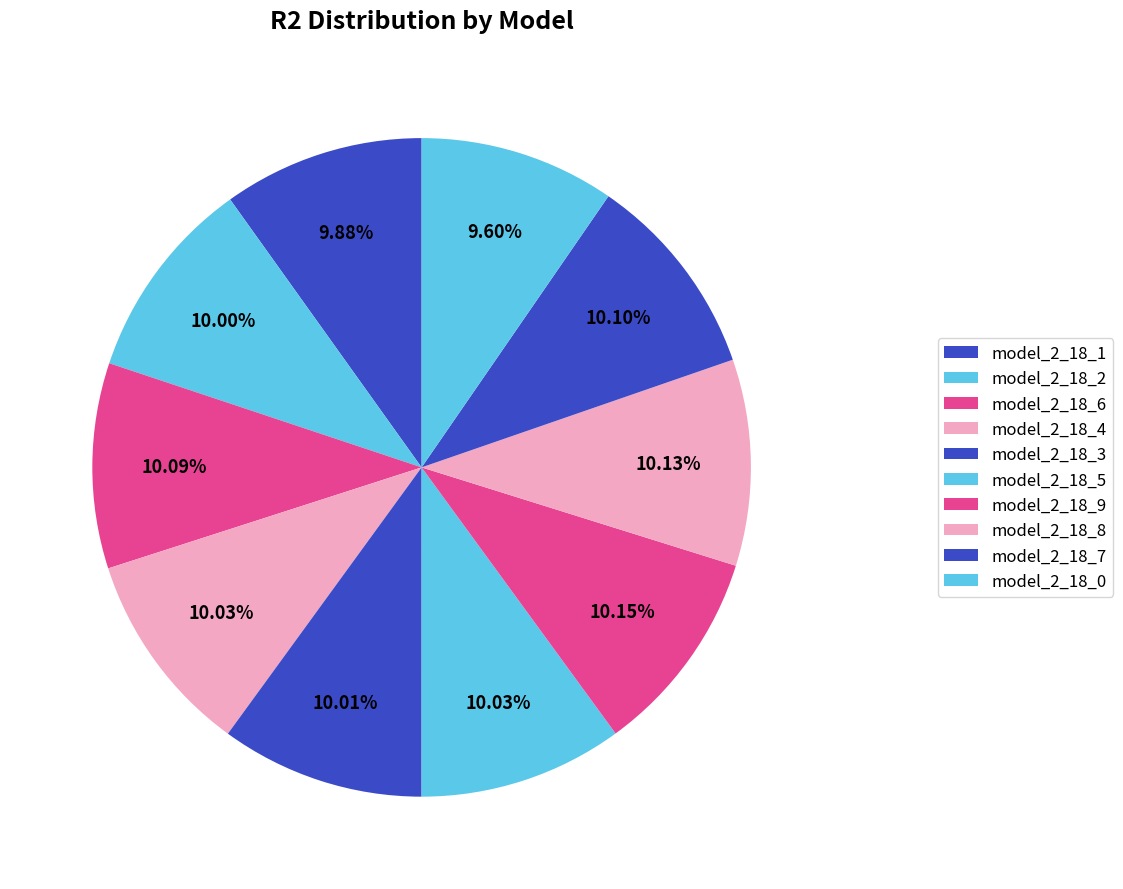

How many segments does this pie chart have?

10